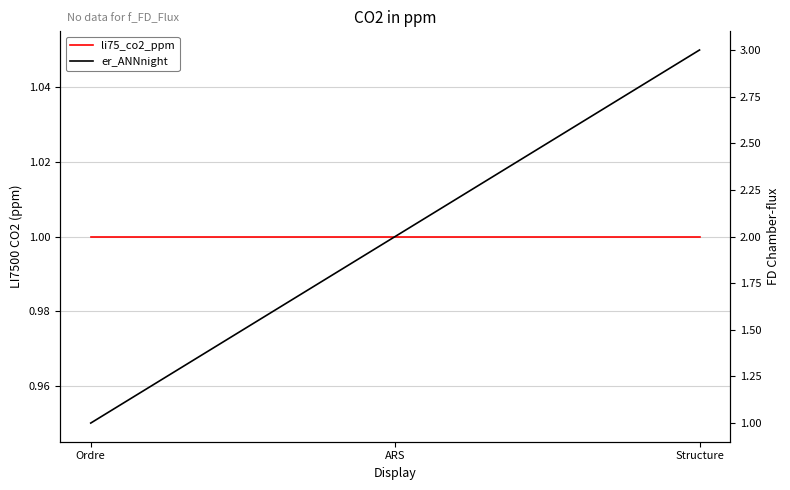

Rank the series by their average value, from lowest to highest.

li75_co2_ppm, er_ANNnight